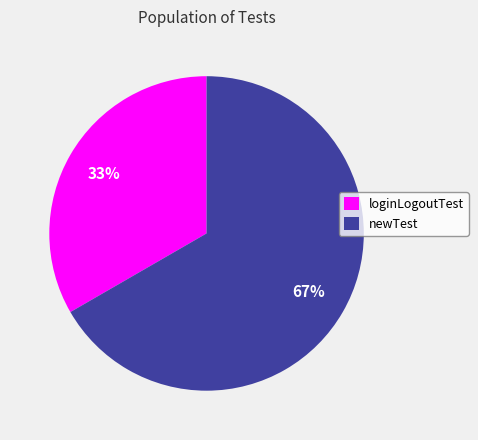

How many slices are in this pie chart?

2